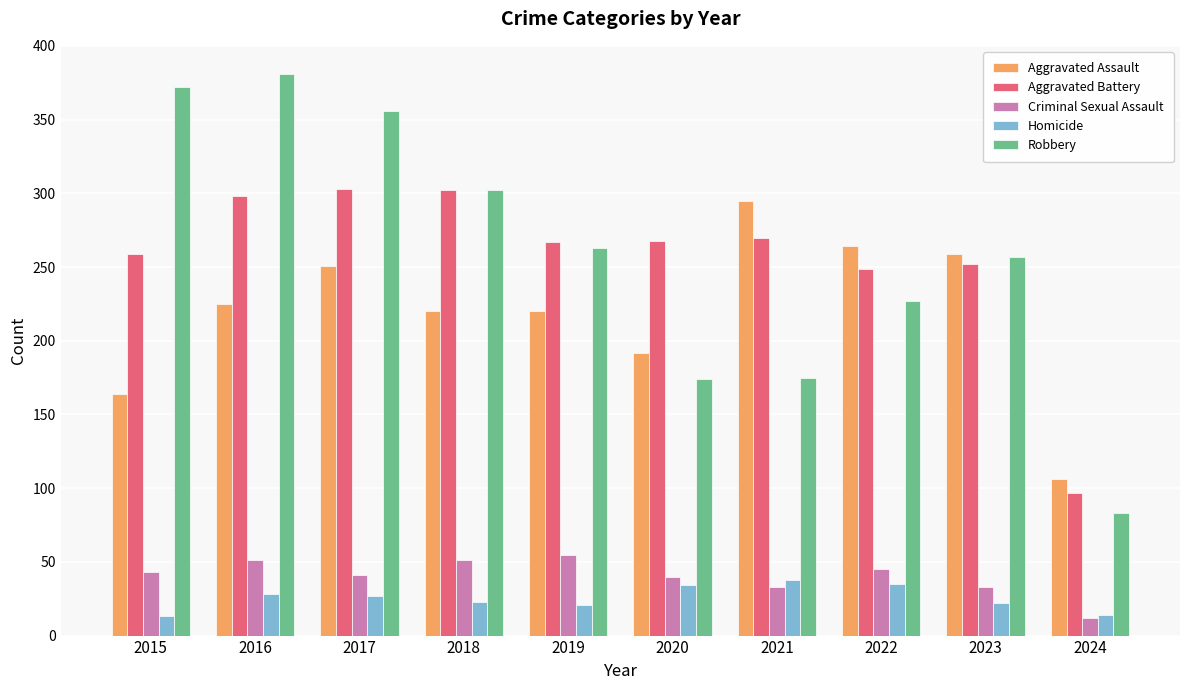

What is the total value across all series at 2017?

978